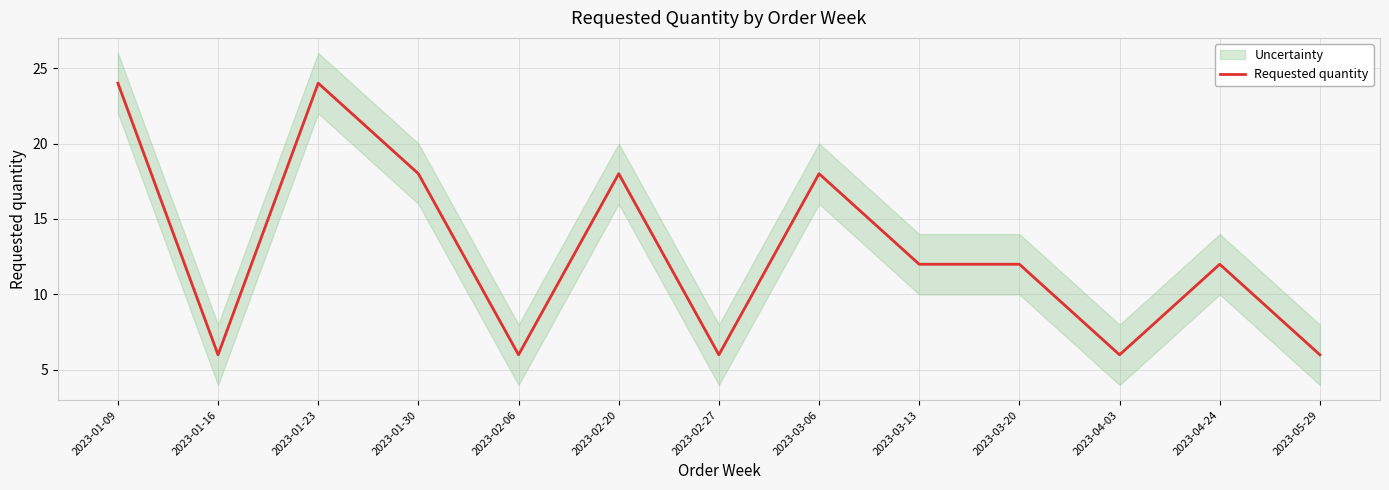

What value does the data have at 2023-01-23, to the nearest 5?

25